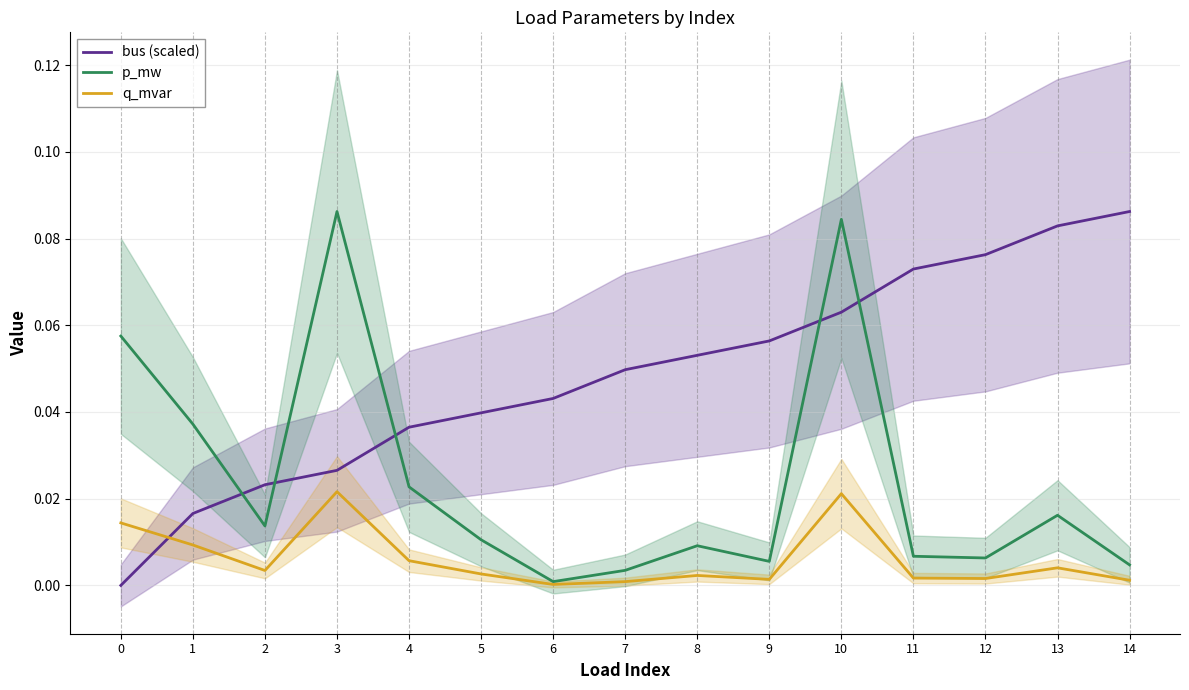

The q_mvar series shows 0.0 at 1. True or false?

False